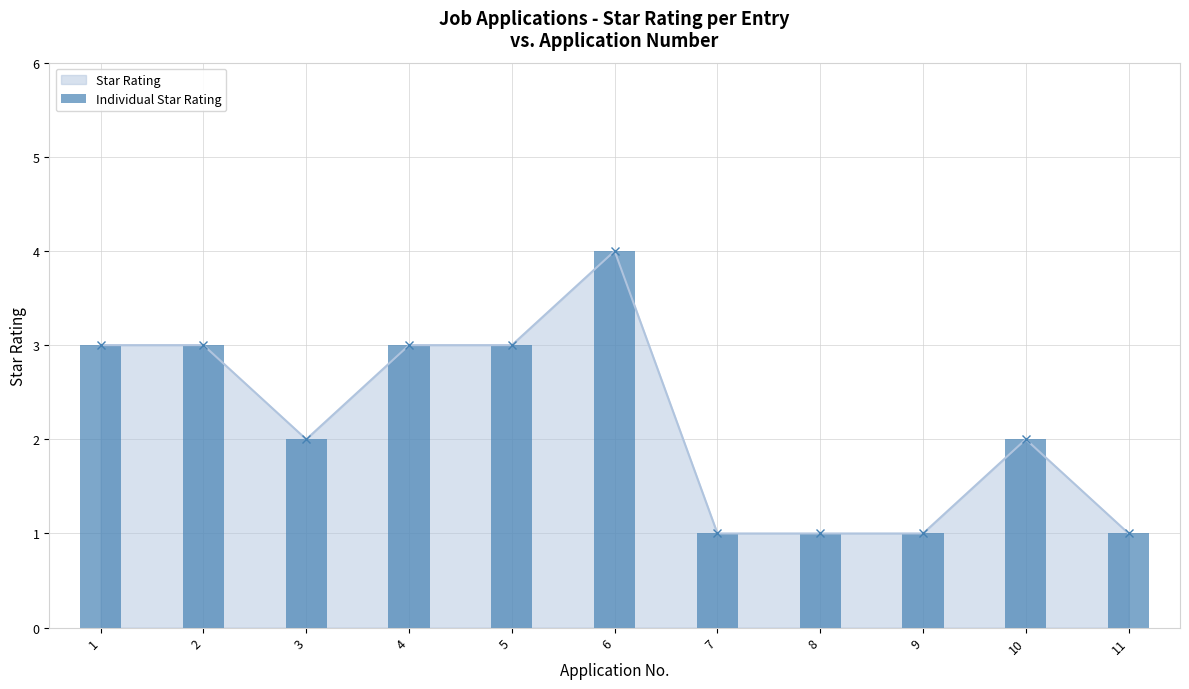

Which has a higher value, 1 or 9?

1